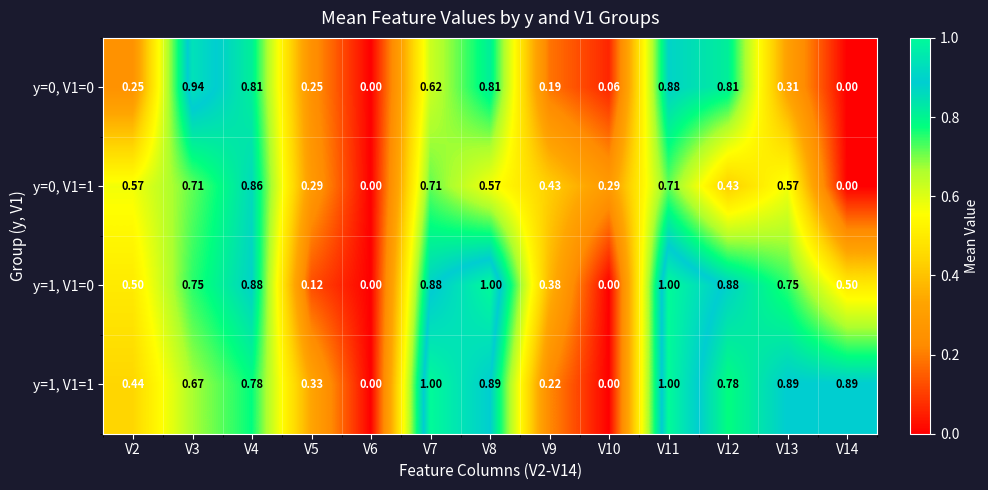

Is the value of y=1, V1=1 at V4 greater than the value of y=0, V1=0 at V12?

No